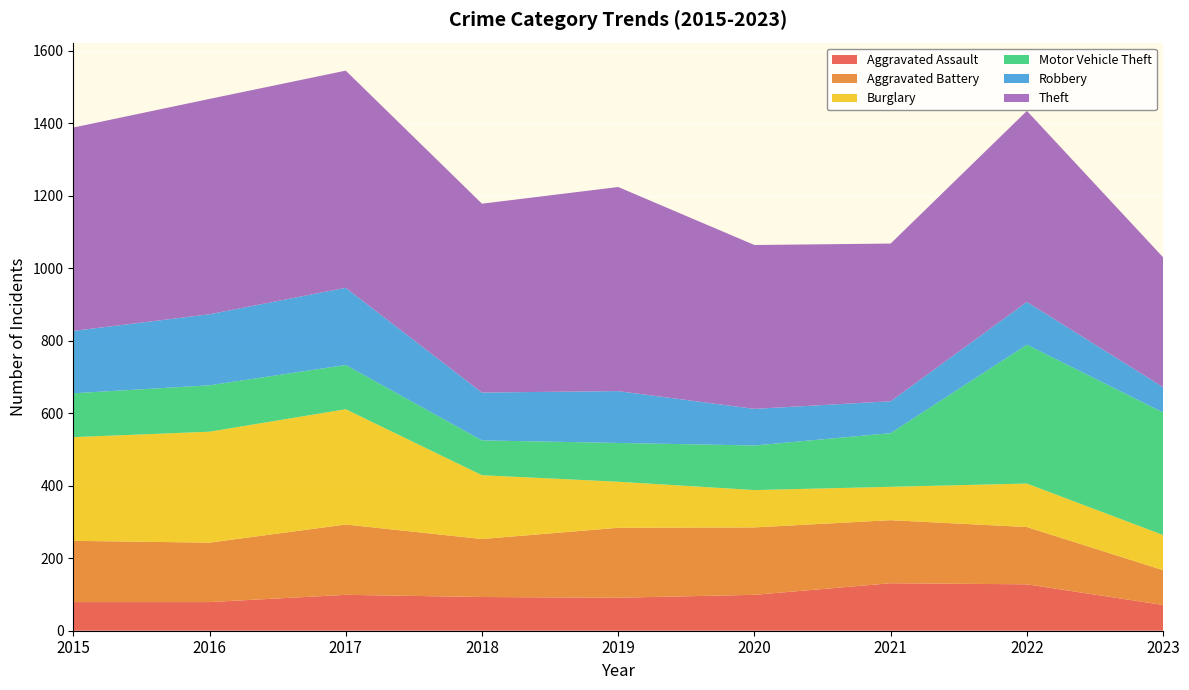

Reading left to right, what are all the values shown in this chart?

Aggravated Assault: 2015=79	2016=79	2017=99	2018=93	2019=91	2020=99	2021=131	2022=128	2023=71
Aggravated Battery: 2015=169	2016=164	2017=194	2018=160	2019=193	2020=186	2021=174	2022=158	2023=96
Burglary: 2015=286	2016=306	2017=318	2018=176	2019=127	2020=103	2021=92	2022=120	2023=97
Motor Vehicle Theft: 2015=121	2016=128	2017=122	2018=96	2019=107	2020=123	2021=148	2022=383	2023=338
Robbery: 2015=172	2016=196	2017=213	2018=132	2019=143	2020=101	2021=88	2022=118	2023=70
Theft: 2015=561	2016=594	2017=599	2018=521	2019=563	2020=452	2021=435	2022=527	2023=358